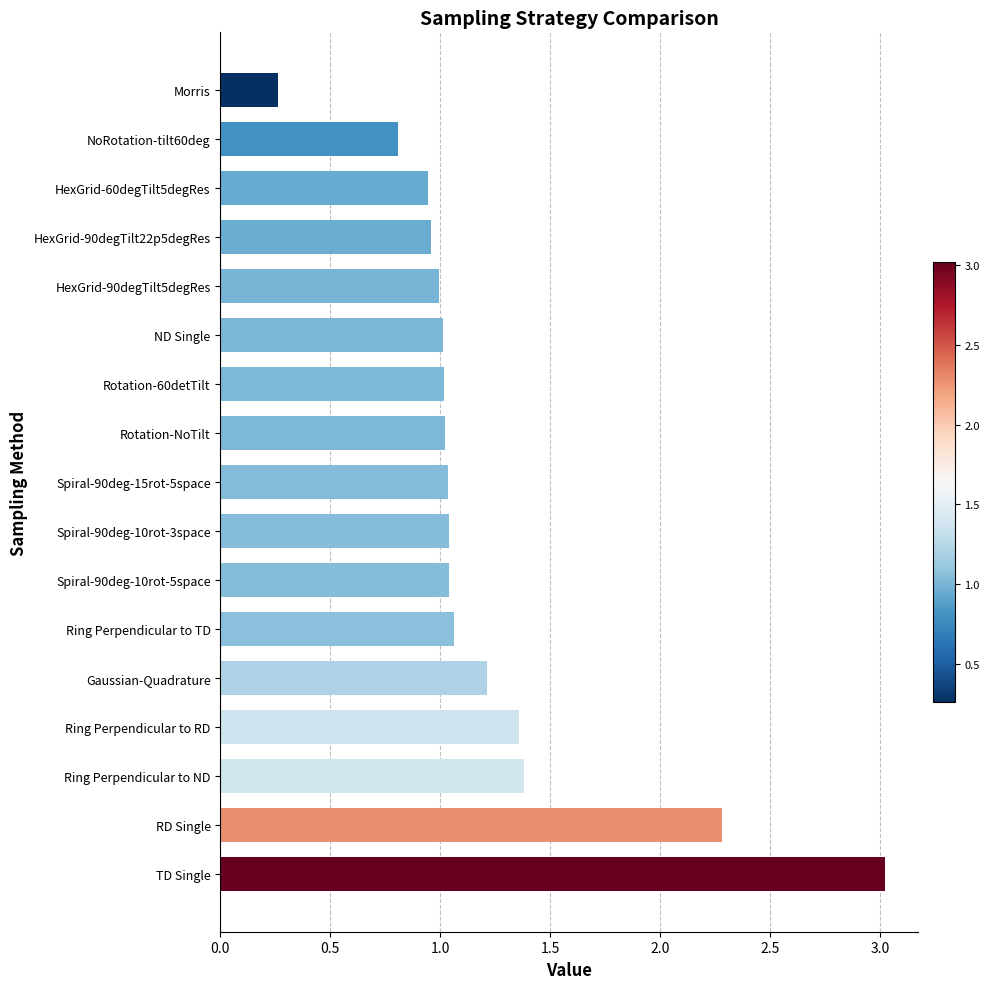

What is the change in value from TD Single to Spiral-90deg-15rot-5space?

-2.0